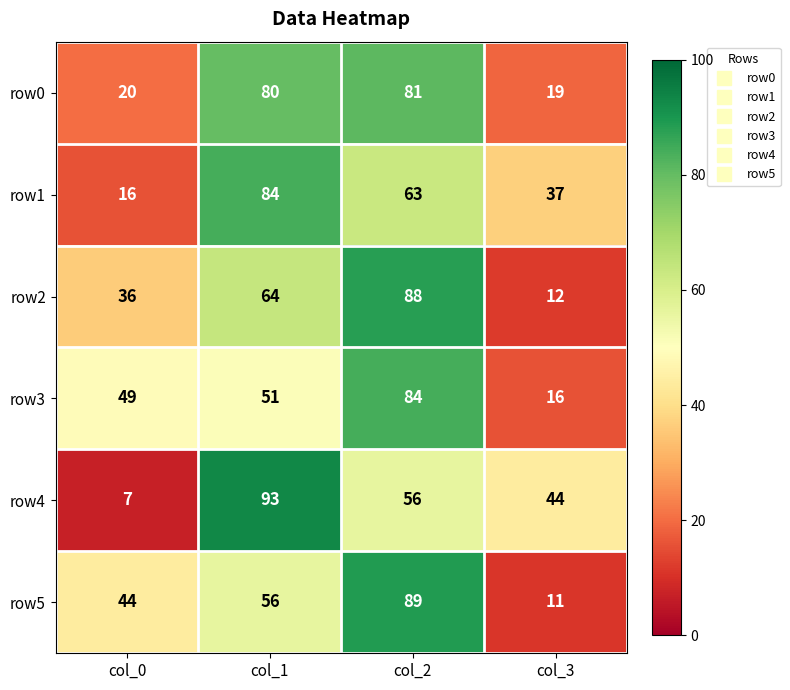

What is the minimum value for row1?

16